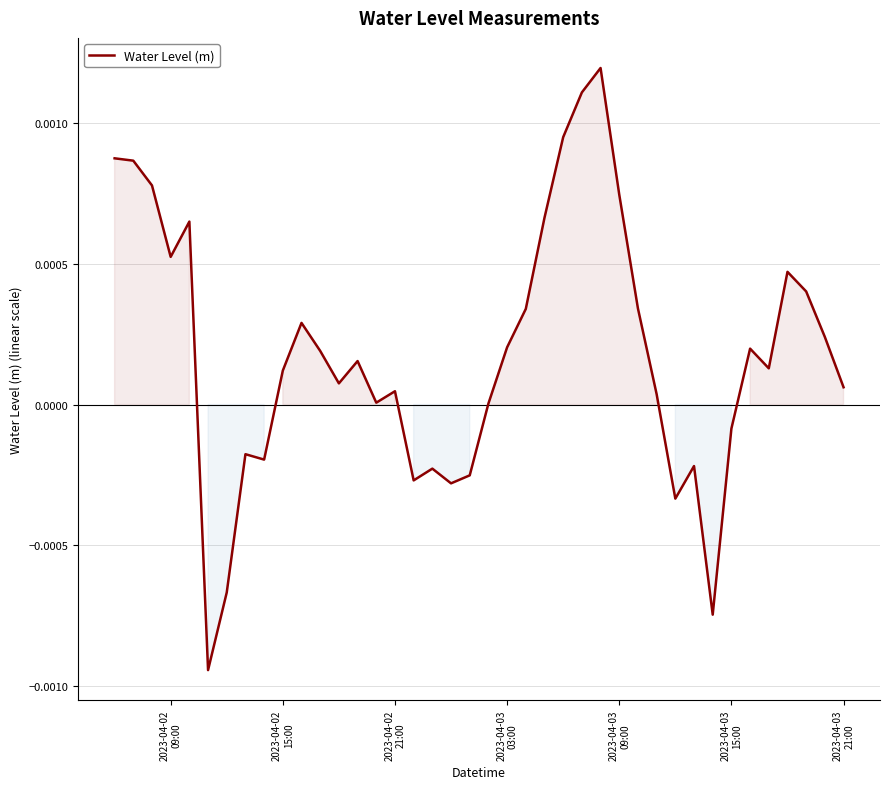

At which category does the data reach its first local valley?

2023-04-02
09:00